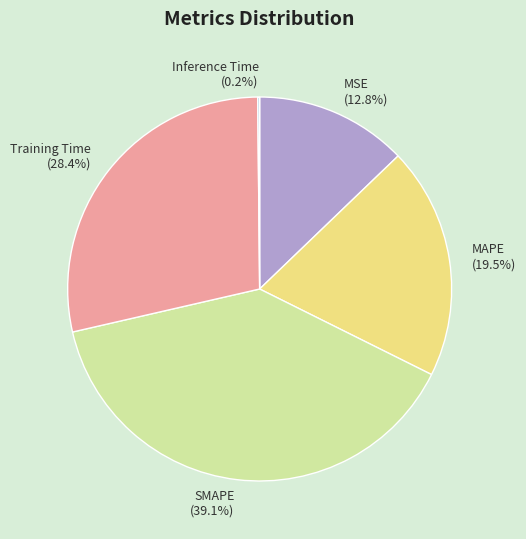

To the nearest percent, what portion does Training Time represent?

28%